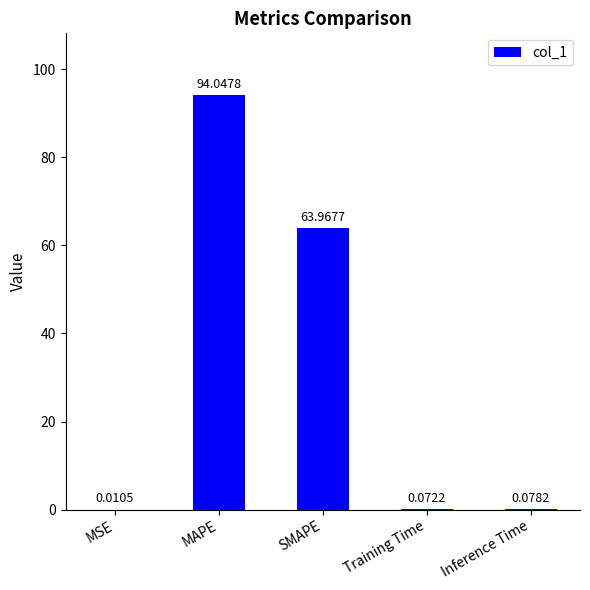

At which label is the value closest to 47?

SMAPE